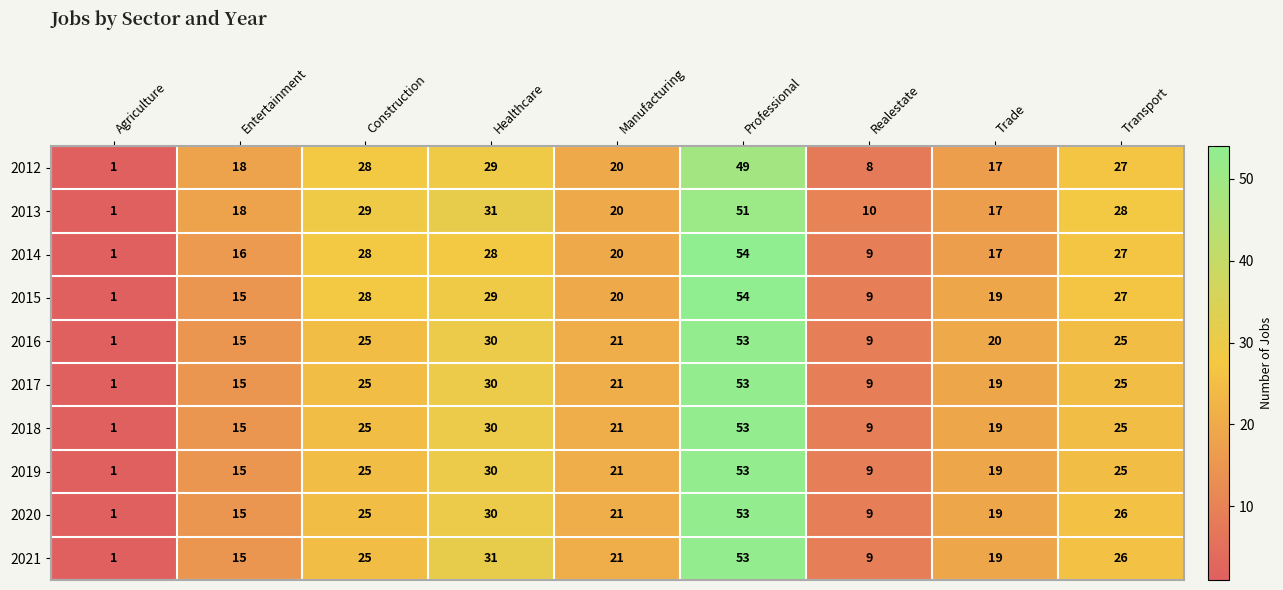

Count the number of data series in this chart.

10